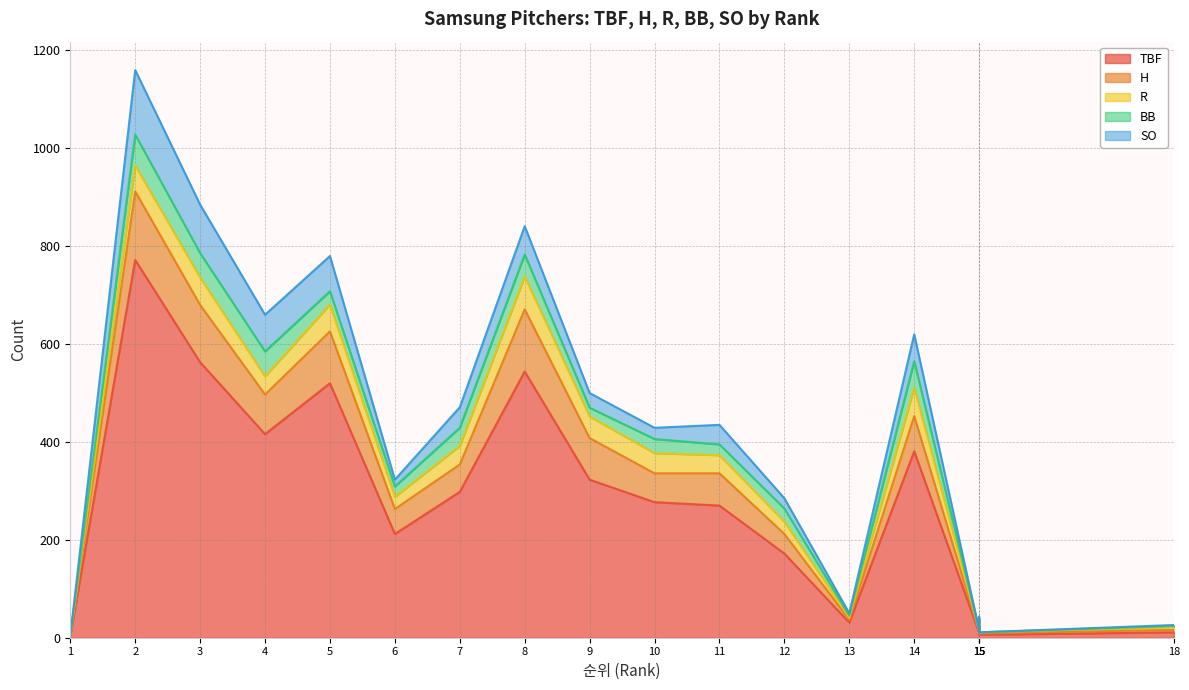

Where is the first local maximum for TBF?

2